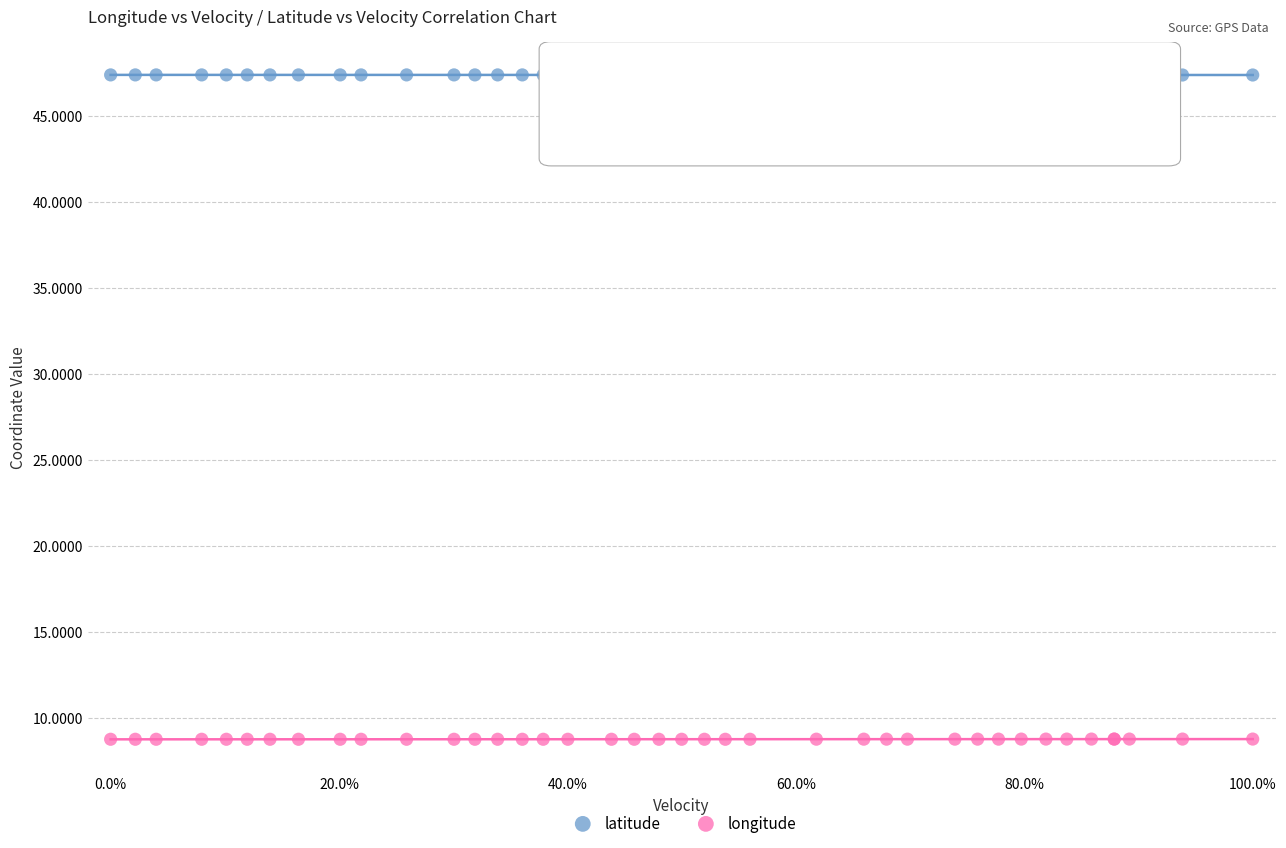

Which series contains the lowest Y value?

longitude